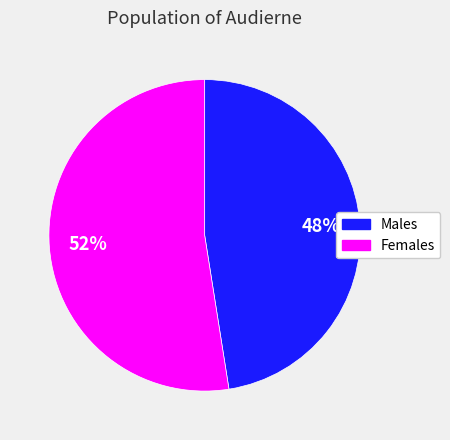

To the nearest percent, what is the average slice percentage?

50%